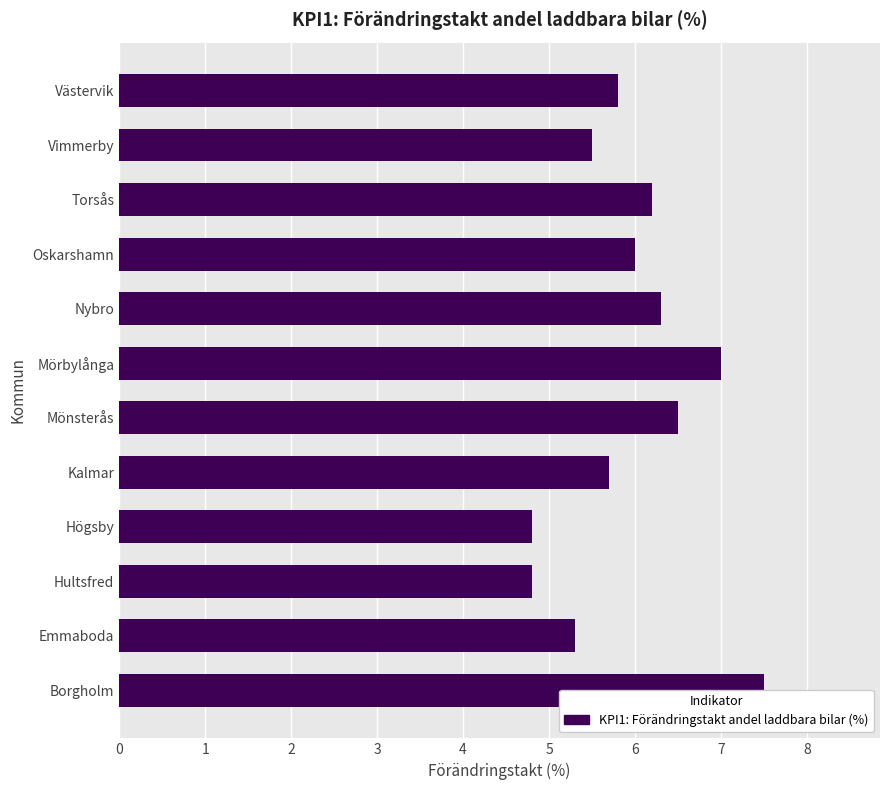

What is the sum of the values at Hultsfred and Mönsterås?

11.3